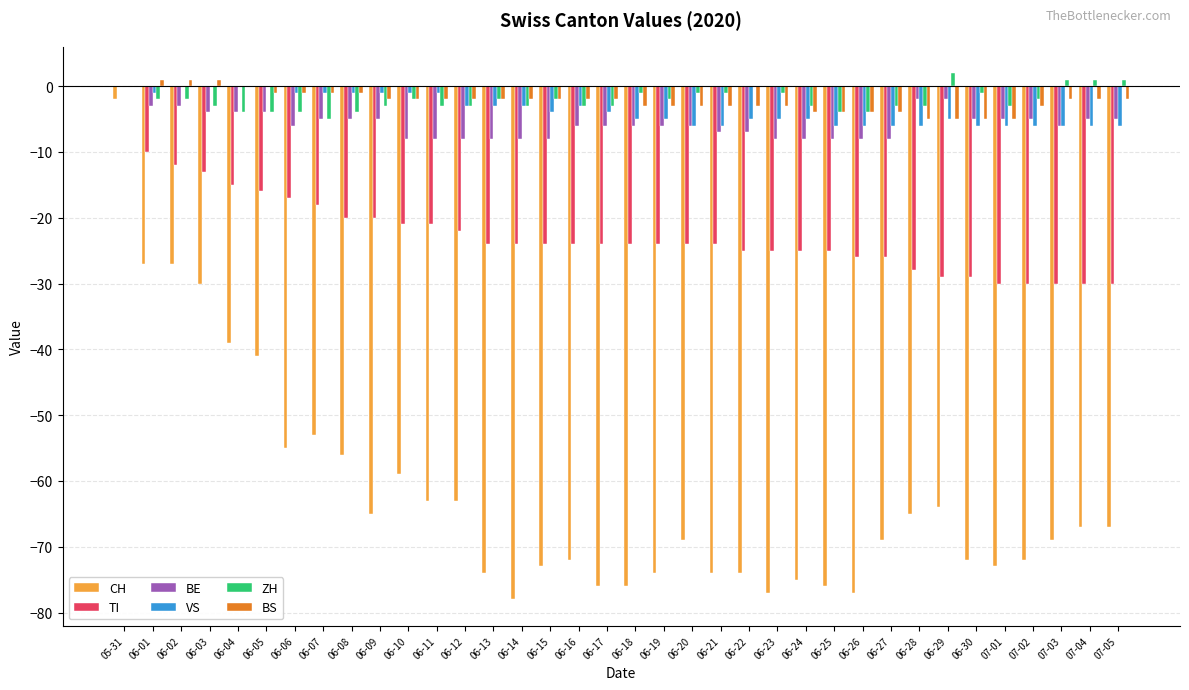

Between 05-31 and 06-10, which series saw the biggest shift?

CH